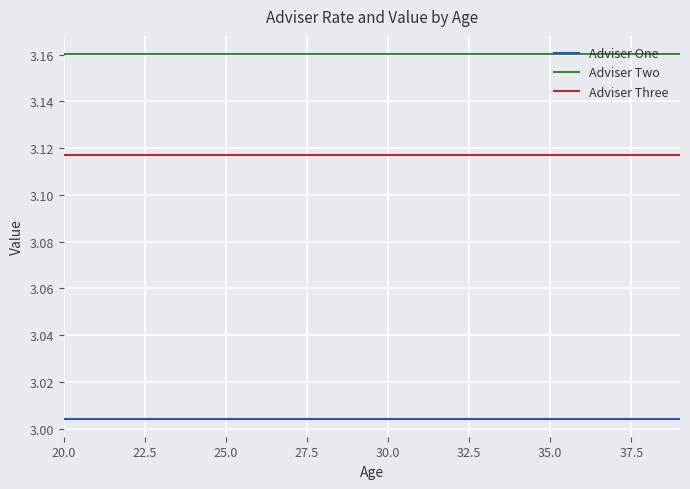

Which series has the largest total across all categories?

Adviser Two